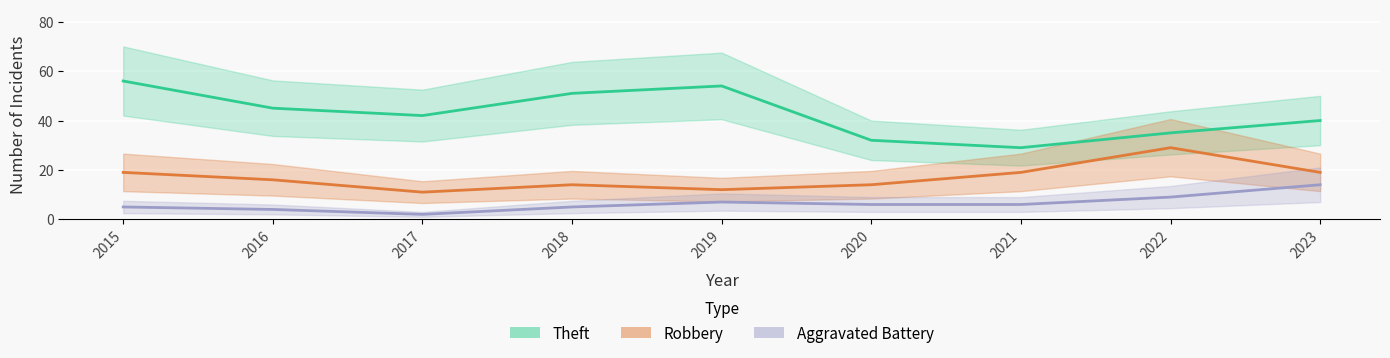

What is the sum of all Robbery values?

153